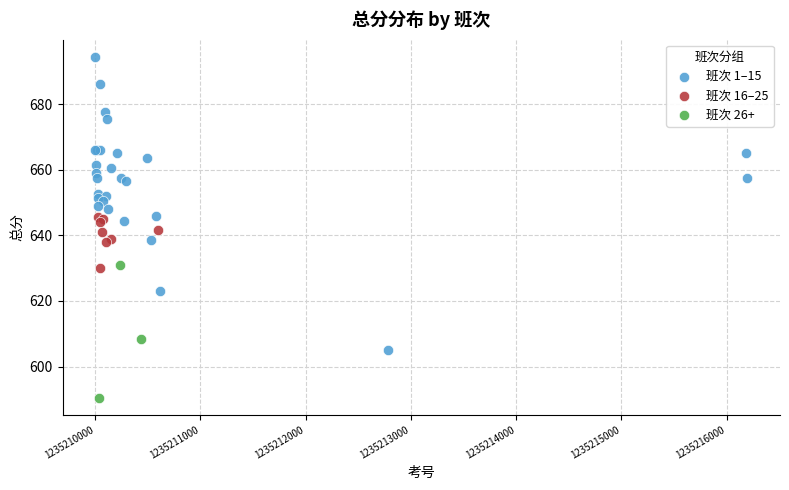

Which series contains the highest Y value?

班次 1–15